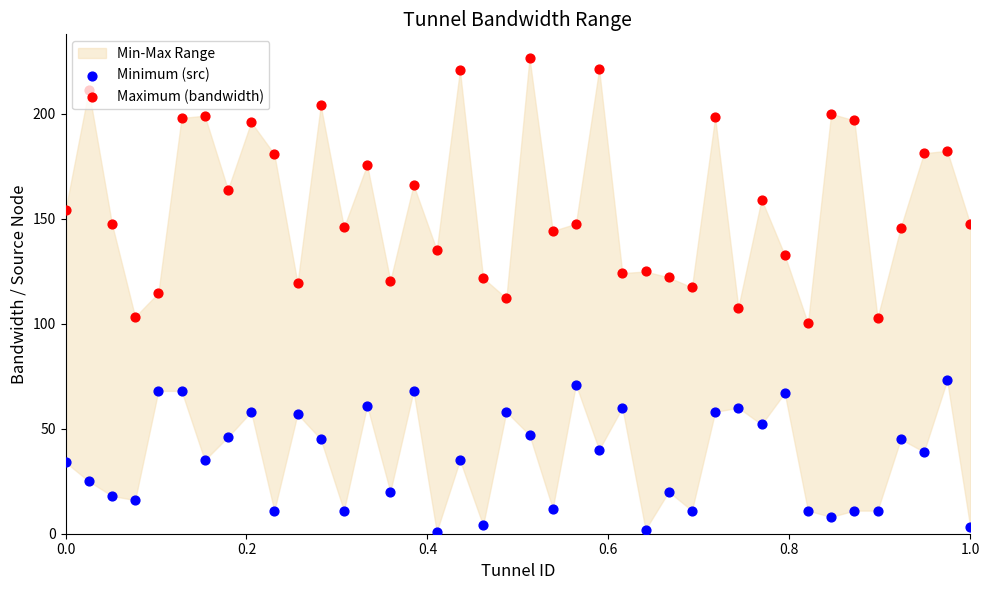

At how many categories does at least one series exceed 184?

11